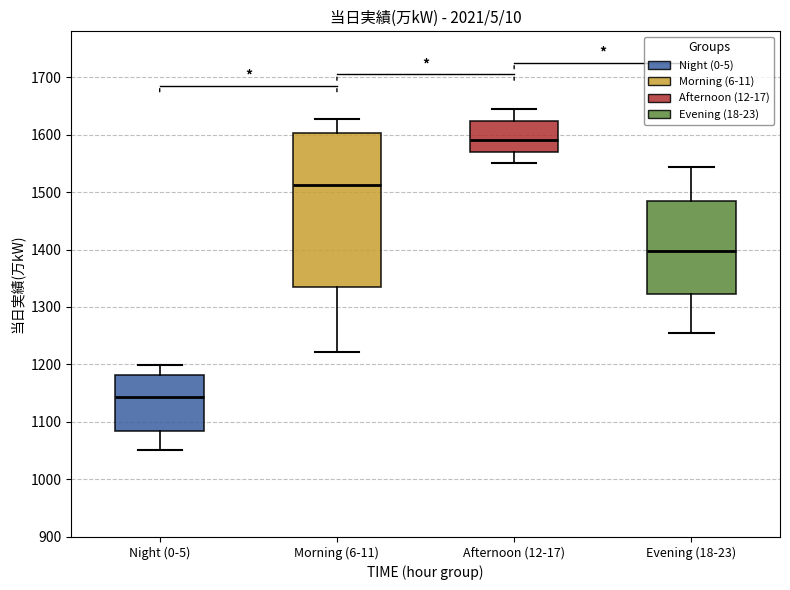

Which box is the tallest, from its lower edge to its upper edge?

Morning (6-11)